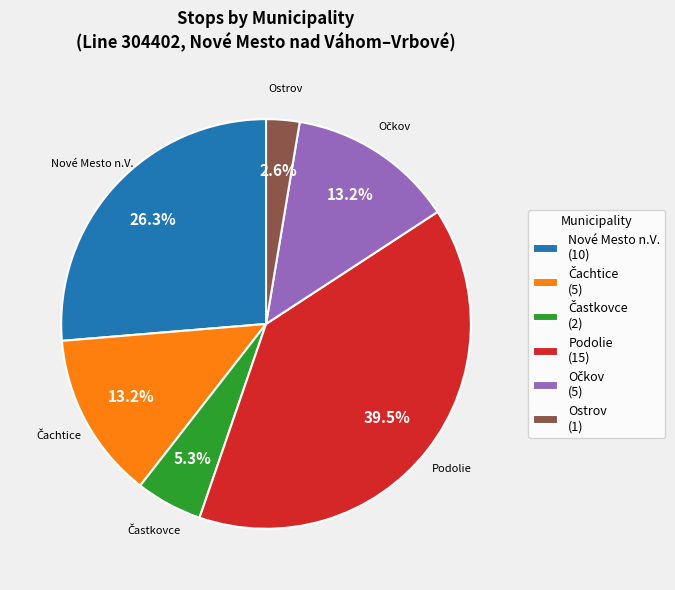

Is Podolie the majority of the pie?

No